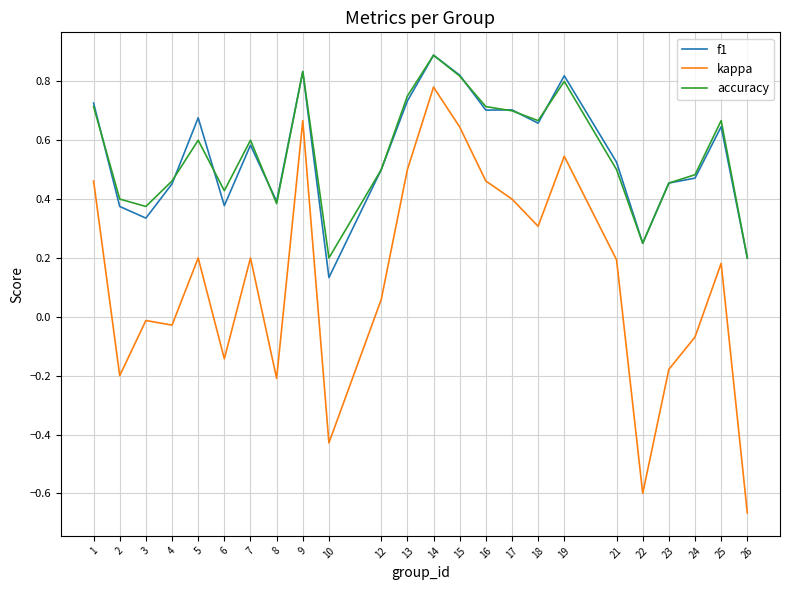

At how many categories does at least one series exceed 0?

24